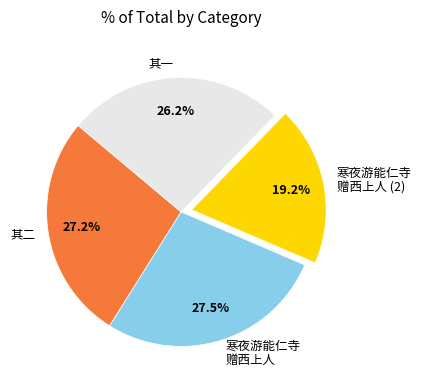

Is the sum of 其二 and 其一 greater than half?

Yes